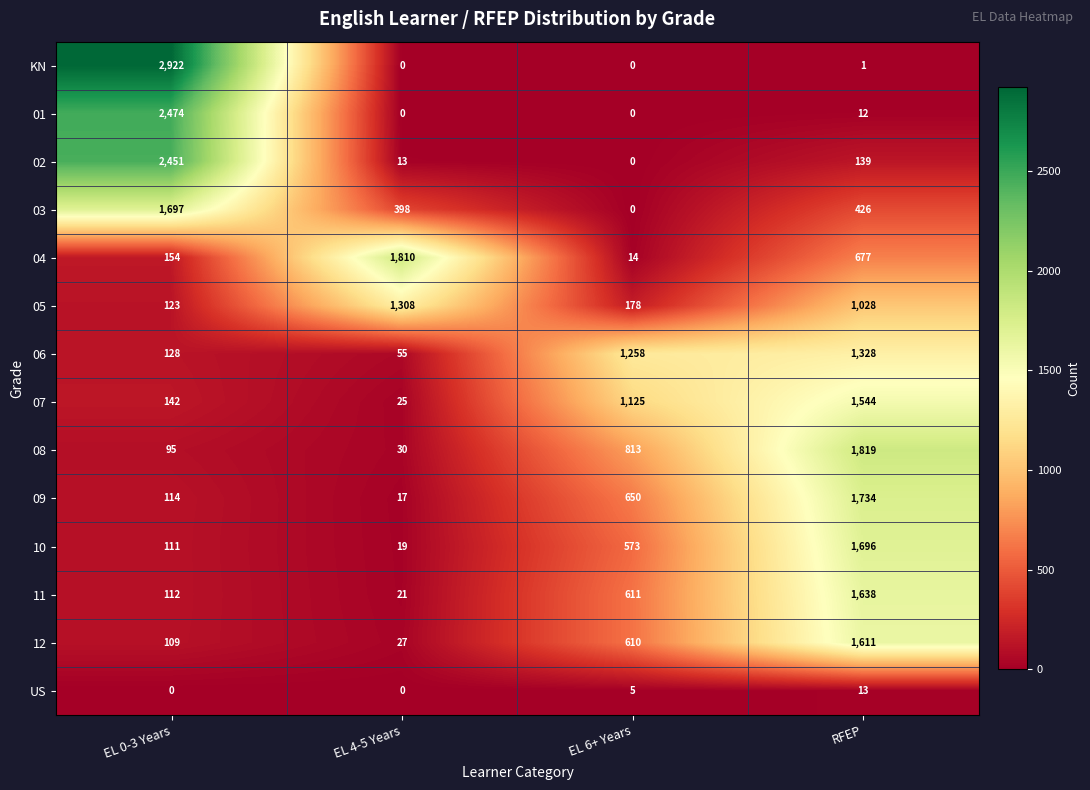

At which label is 11 closest to 829?

EL 6+ Years